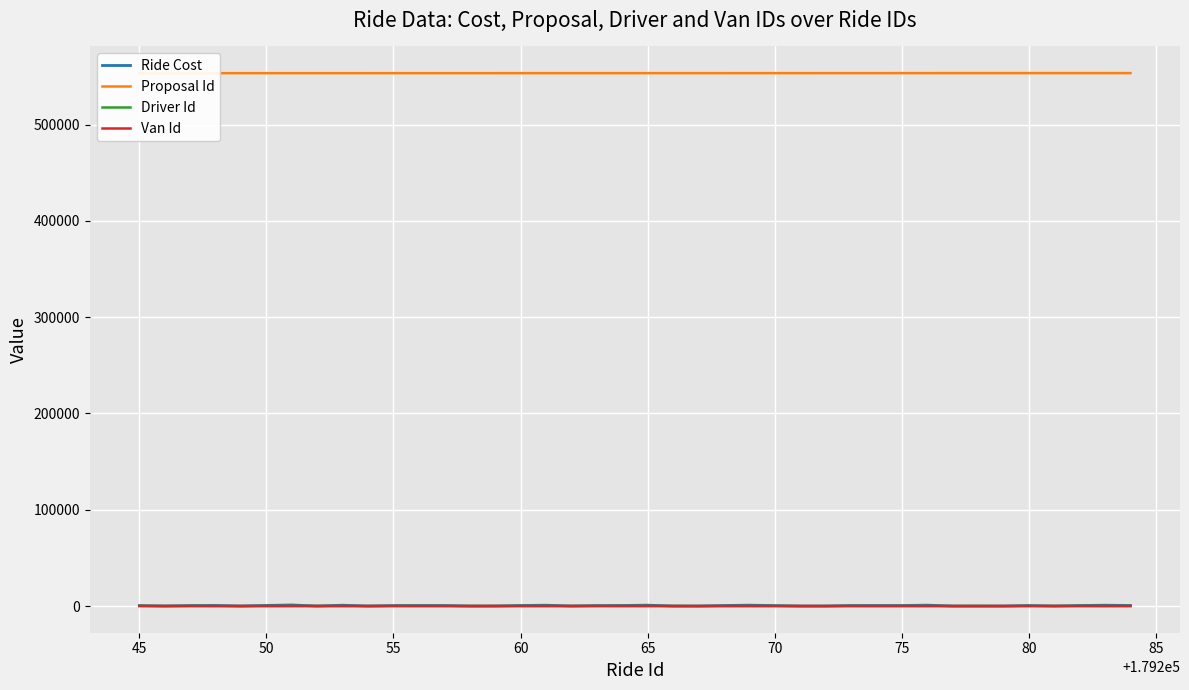

Reading right to left, list all the values displayed in this chart.

Ride Cost: 500	0	500	620	0	670	1140	0	900	0	500	570	570	0	0	570	900	0	500	570	940	0	0	570	950	500	0	0	570	570	570	940	0	0	0	570	0	570	900	570
Proposal Id: 553291	553292	553296	553294	553297	553298	553300	553301	553305	553307	553308	553309	553310	553312	553315	553317	553313	553322	553323	553326	553327	553328	553332	553335	553336	553337	553338	553340	553342	553343	553349	553350	553360	553364	553369	553374	553377	553378	553383	553387
Driver Id: 124	77	131	24	27	43	89	92	18	27	92	76	35	55	100	91	66	100	87	70	89	131	20	21	27	81	18	23	67	24	66	67	38	67	23	62	124	131	20	116
Van Id: 55	54	24	36	48	47	61	50	53	48	50	44	42	46	62	32	33	62	60	59	61	24	38	57	48	31	53	52	34	36	33	34	56	34	52	40	55	24	38	27